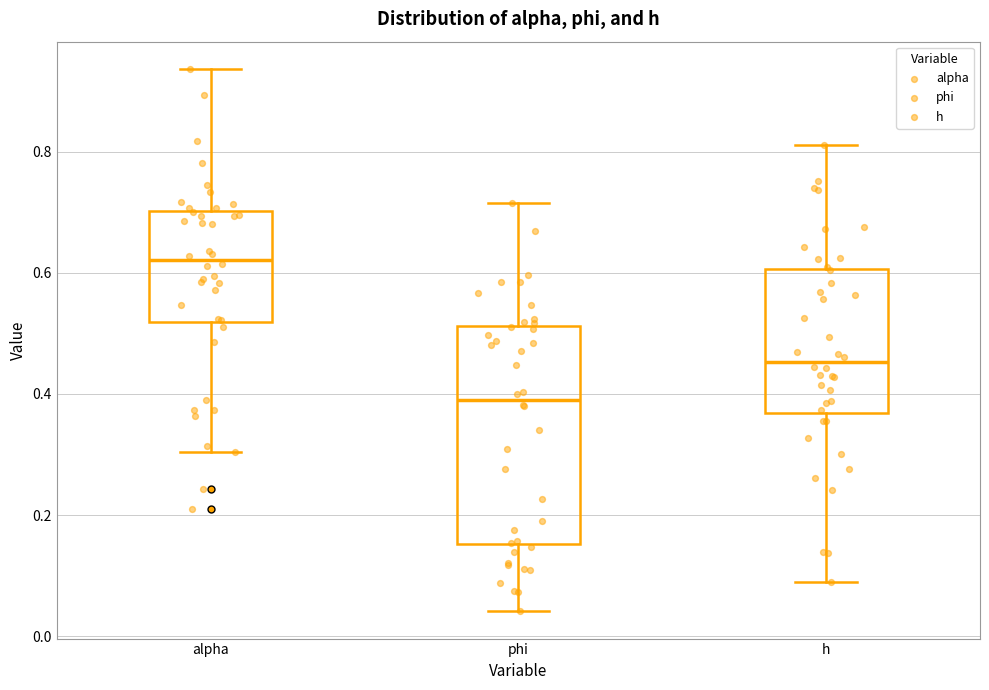

Reading left to right, read every box against the y-axis: the position of its median line, the range the box covers, and the ends of its whiskers. The values are not printed on the chart, so give them approximately, as read against the axis.

alpha: median 0.62, box 0.52 to 0.70, whiskers 0.30 to 0.94
phi: median 0.40, box 0.16 to 0.52, whiskers 0.04 to 0.72
h: median 0.46, box 0.36 to 0.60, whiskers 0.08 to 0.82